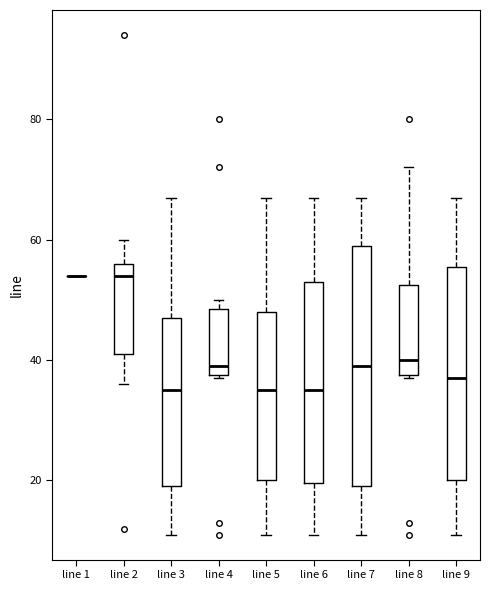

Reading left to right, read every box against the y-axis: the position of its median line, the range the box covers, and the ends of its whiskers. The values are not printed on the chart, so give them approximately, as read against the axis.

line 1: box collapsed to a line at 54, whiskers 54 to 54
line 2: median 54, box 42 to 56, whiskers 36 to 60
line 3: median 36, box 20 to 48, whiskers 12 to 68
line 4: median 40, box 38 to 48, whiskers 38 to 50
line 5: median 36, box 20 to 48, whiskers 12 to 68
line 6: median 36, box 20 to 54, whiskers 12 to 68
line 7: median 40, box 20 to 60, whiskers 12 to 68
line 8: median 40, box 38 to 52, whiskers 38 to 72
line 9: median 38, box 20 to 56, whiskers 12 to 68